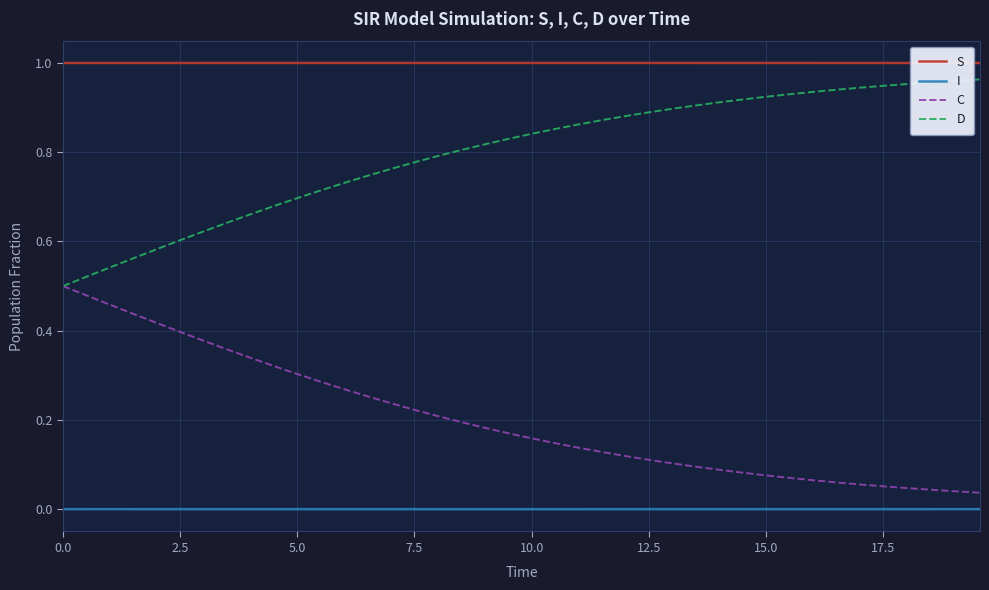

What are all the series names shown in the legend?

S, I, C, D